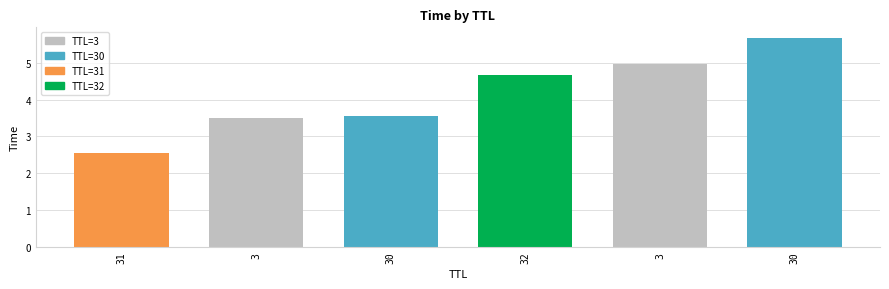

The chart shows a value of 4.7 at 32. True or false?

True